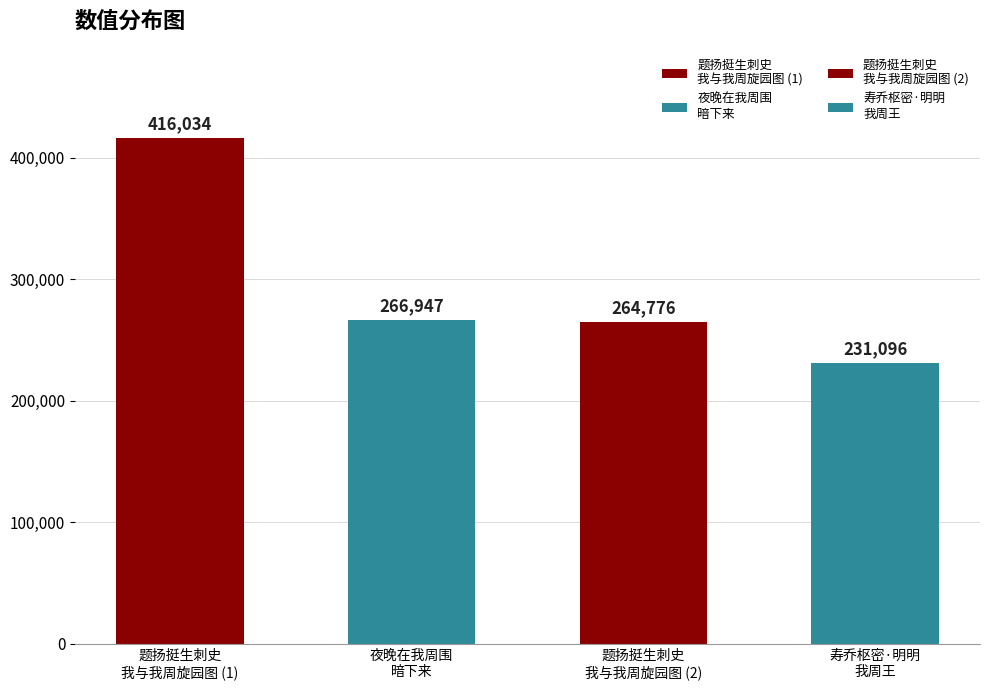

What is the minimum value shown in the chart?

231096